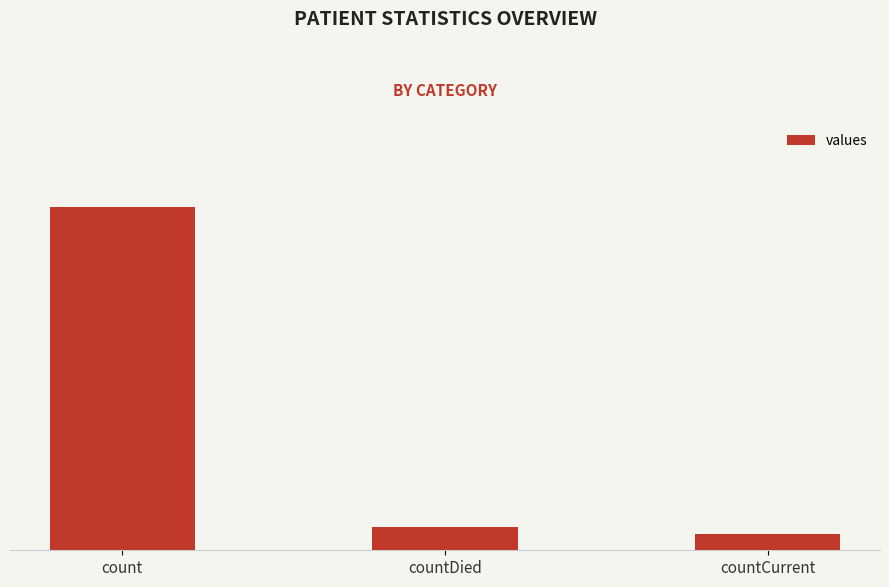

What is the change in value from count to countDied?

-19645